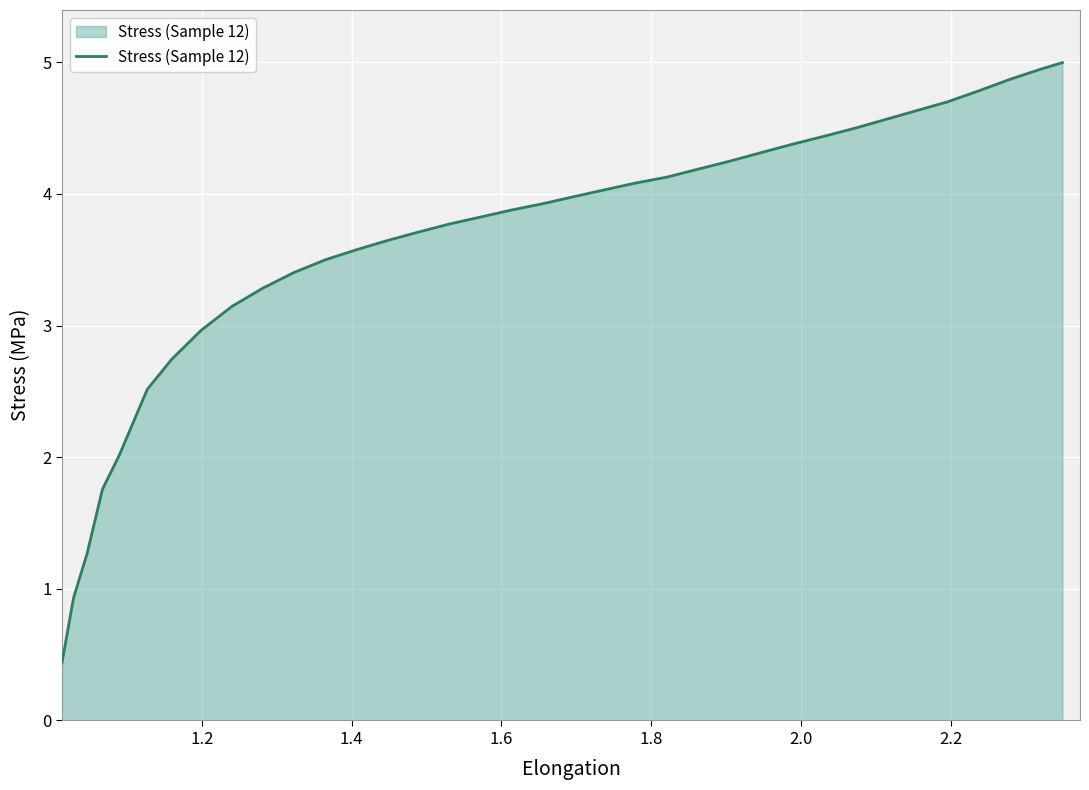

Reading right to left, extract all data points from this chart.

5.0	4.9	4.9	4.8	4.7	4.6	4.6	4.5	4.4	4.4	4.3	4.2	4.2	4.1	4.1	4.0	4.0	3.9	3.9	3.8	3.8	3.7	3.6	3.6	3.5	3.4	3.3	3.1	3.0	2.7	2.5	2.0	1.8	1.3	0.9	0.4